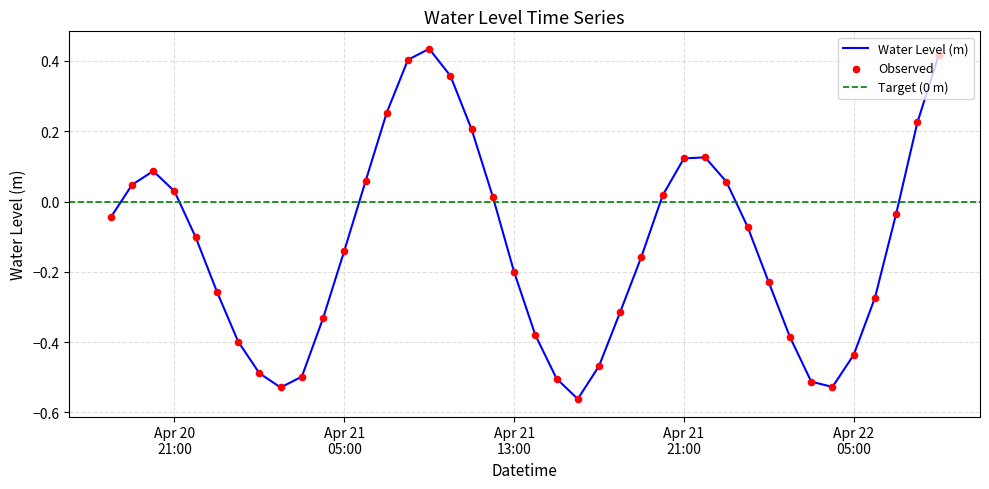

What is the change in value from 2025-04-21 02:00:00 to 2025-04-21 08:00:00?

+0.9